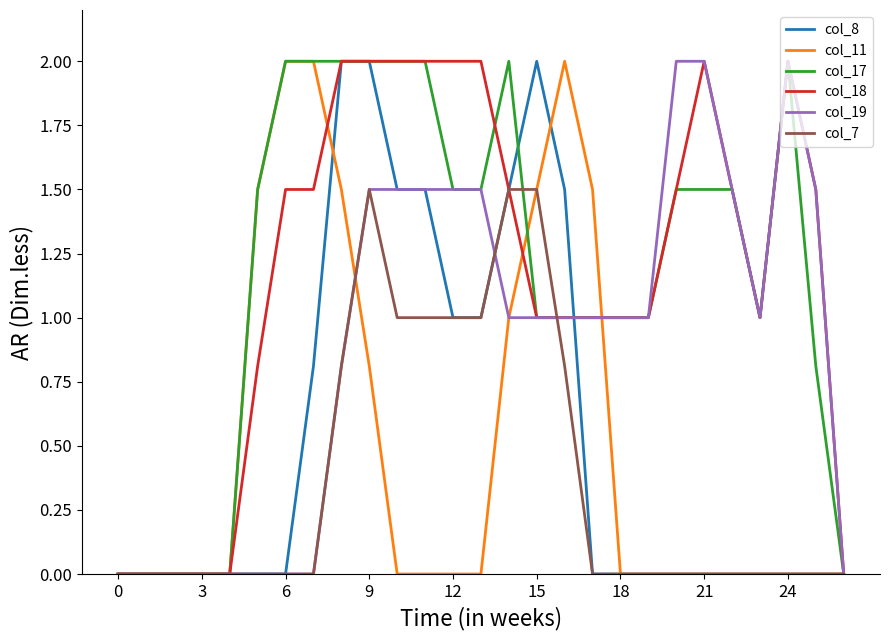

What are all the series names shown in the legend?

col_8, col_11, col_17, col_18, col_19, col_7